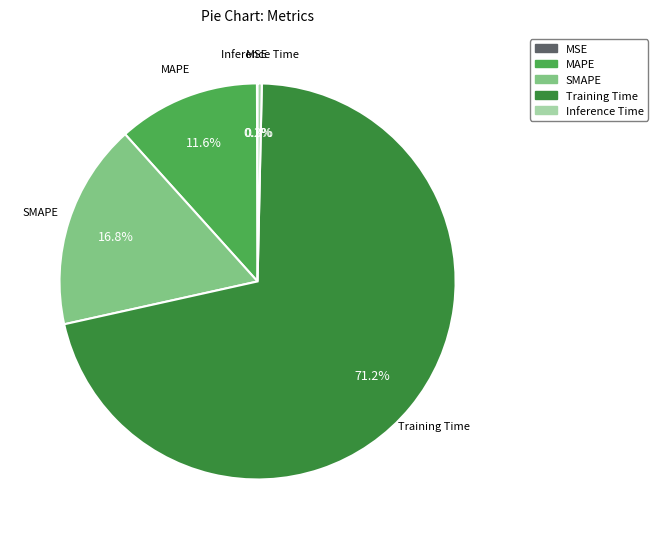

Which has a higher value, Training Time or SMAPE?

Training Time